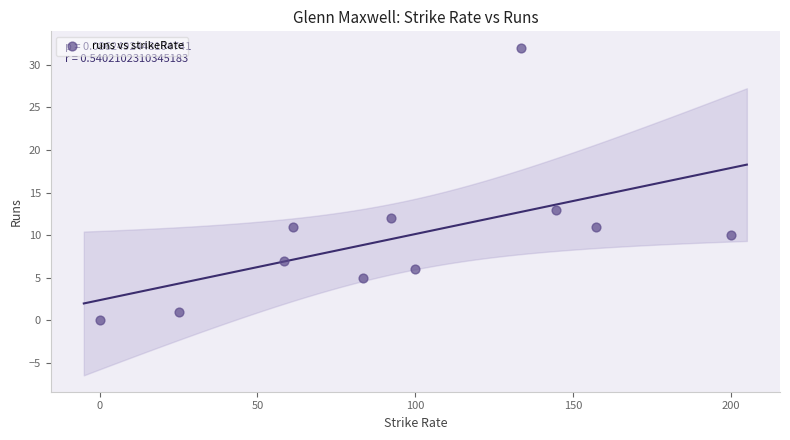

What is the average Y value?

10